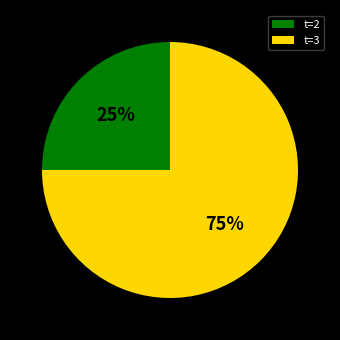

To the nearest percent, what is the difference between the largest and smallest slice percentages?

50%